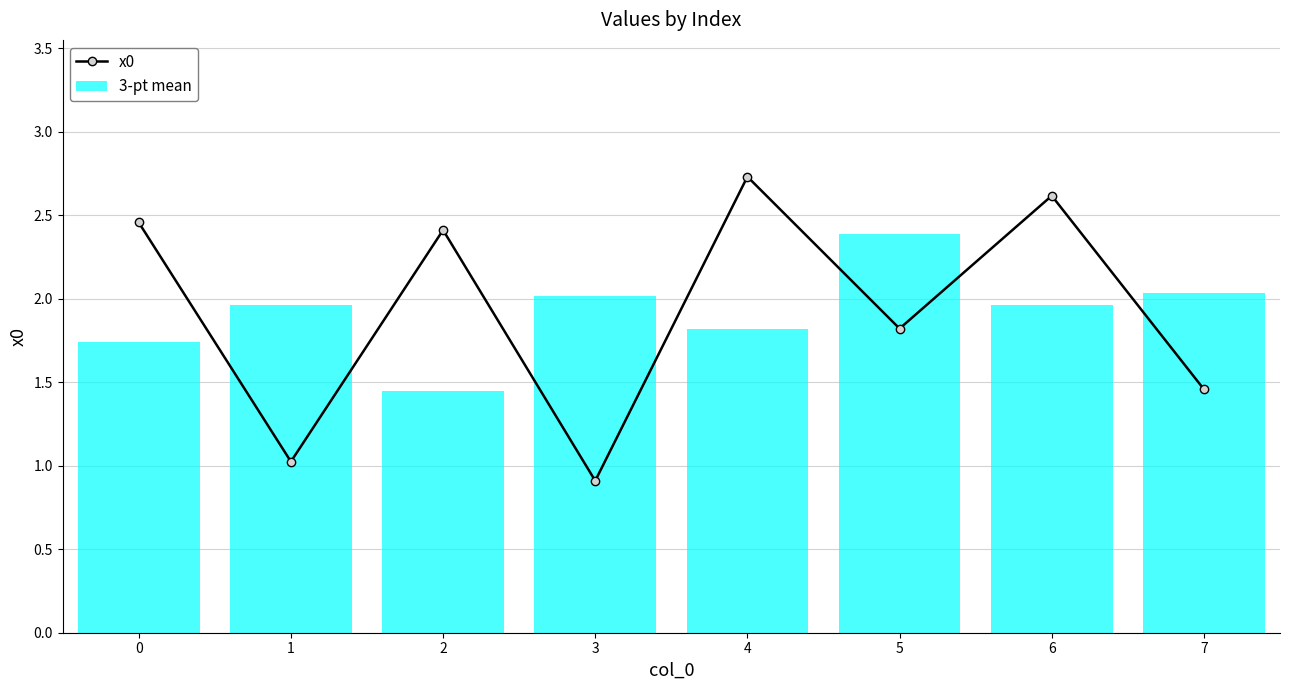

How many bars are there in total?

8